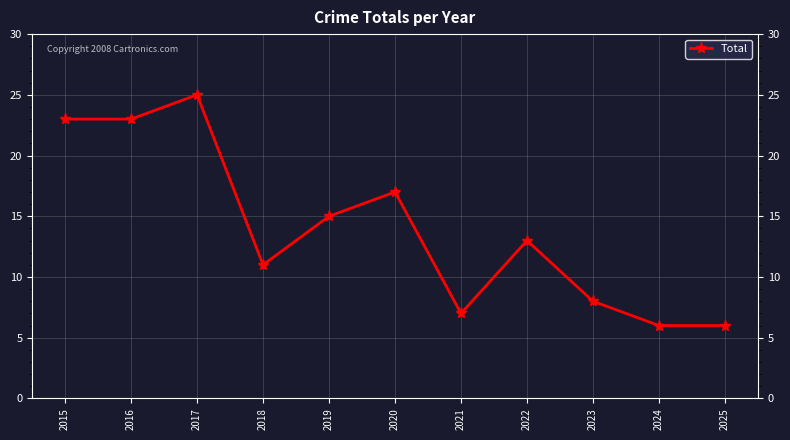

What is the difference between the values at 2017 and 2015?

2